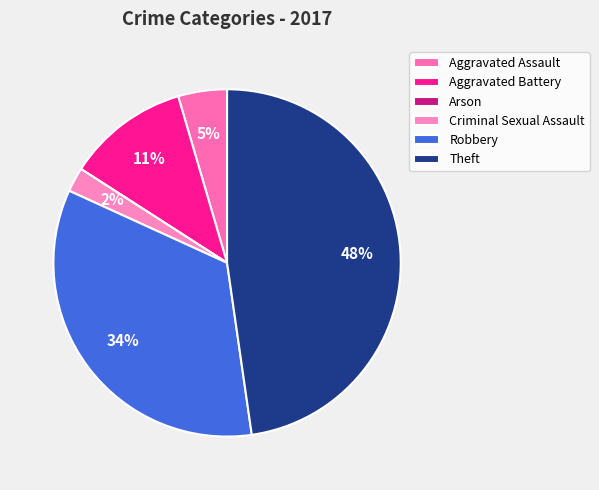

Is it true that Robbery is 20% of the pie?

False